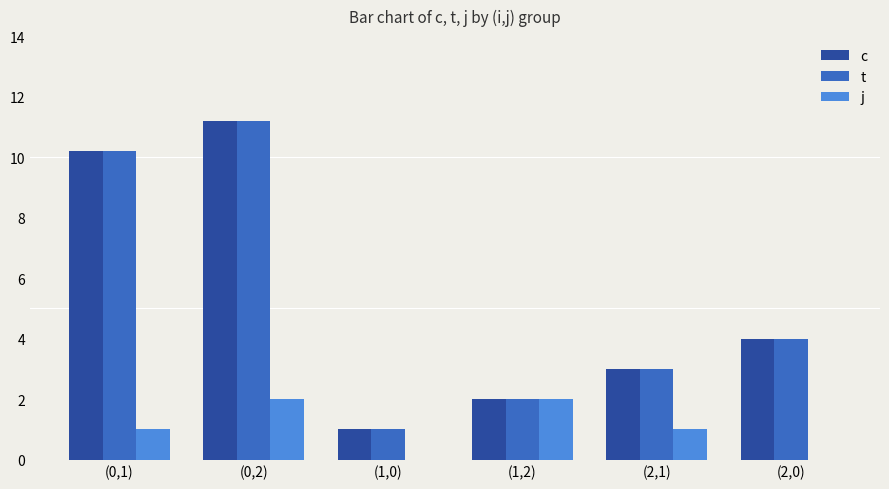

How many groups of bars are there?

6